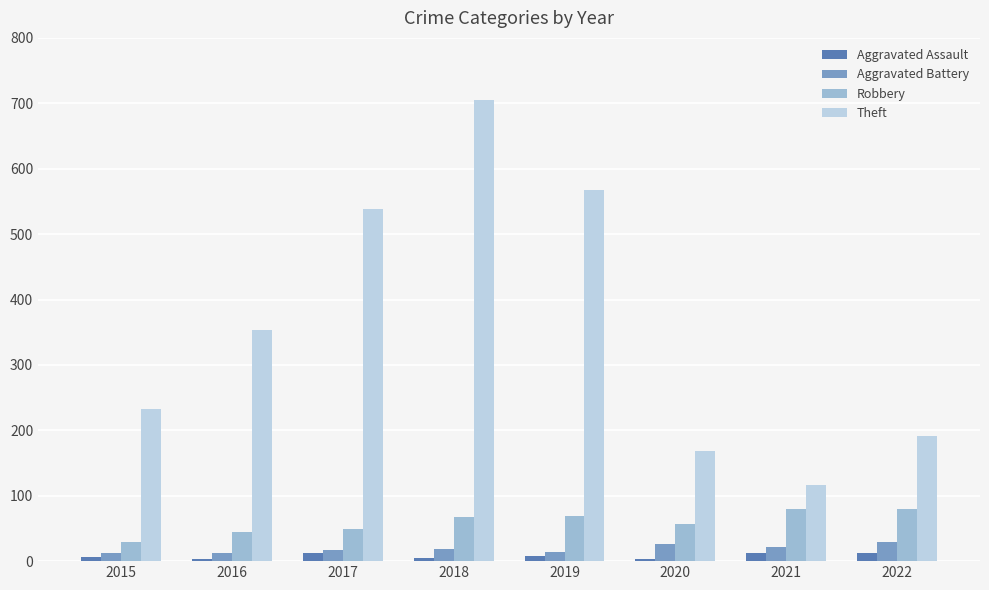

How many categories are shown in the chart?

8